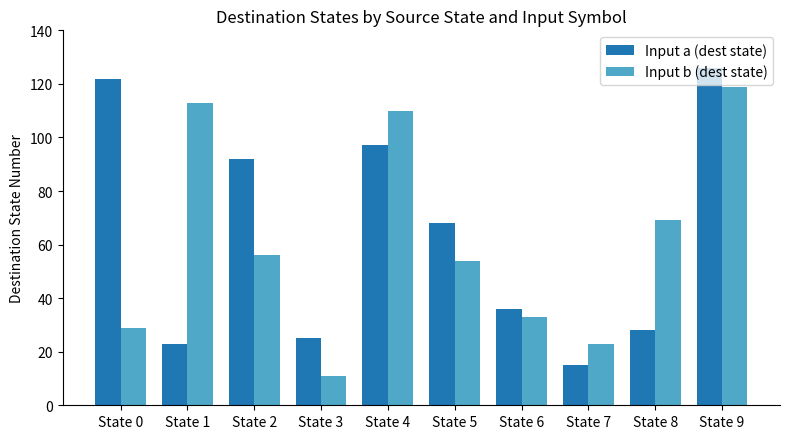

What is the total value across all series at State 7?

38